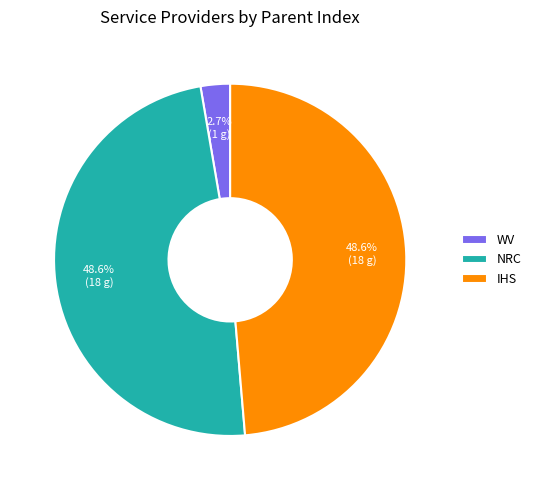

To the nearest percent, what is the difference between the largest and smallest slice percentages?

46%